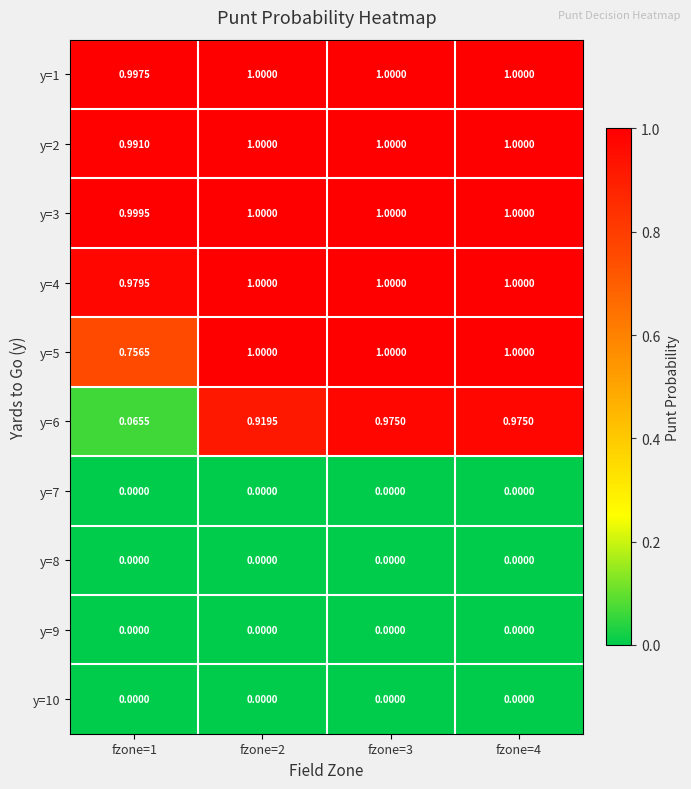

Which series has the largest range (max minus min)?

y=6